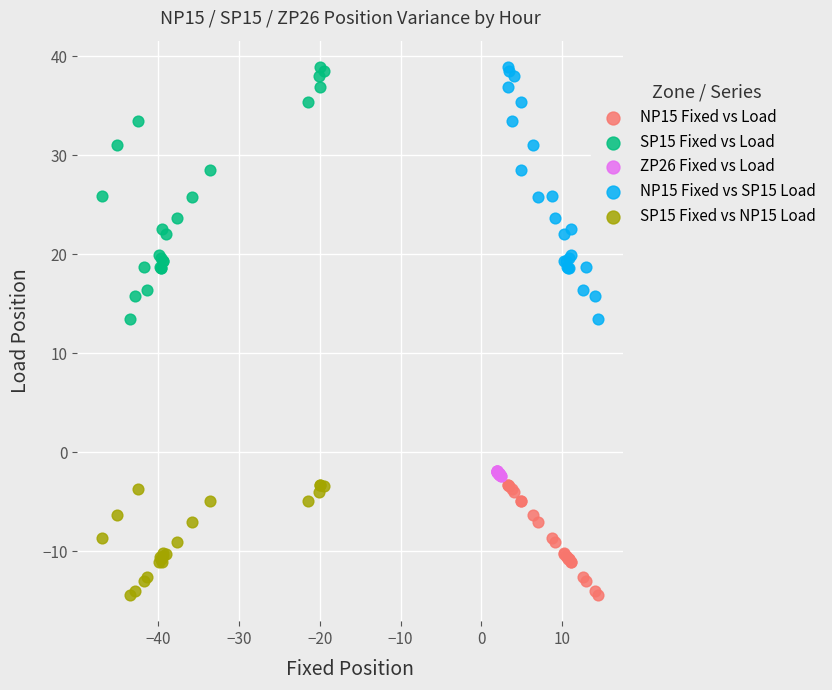

What are all the series names shown in the legend?

NP15 Fixed vs Load, SP15 Fixed vs Load, ZP26 Fixed vs Load, NP15 Fixed vs SP15 Load, SP15 Fixed vs NP15 Load